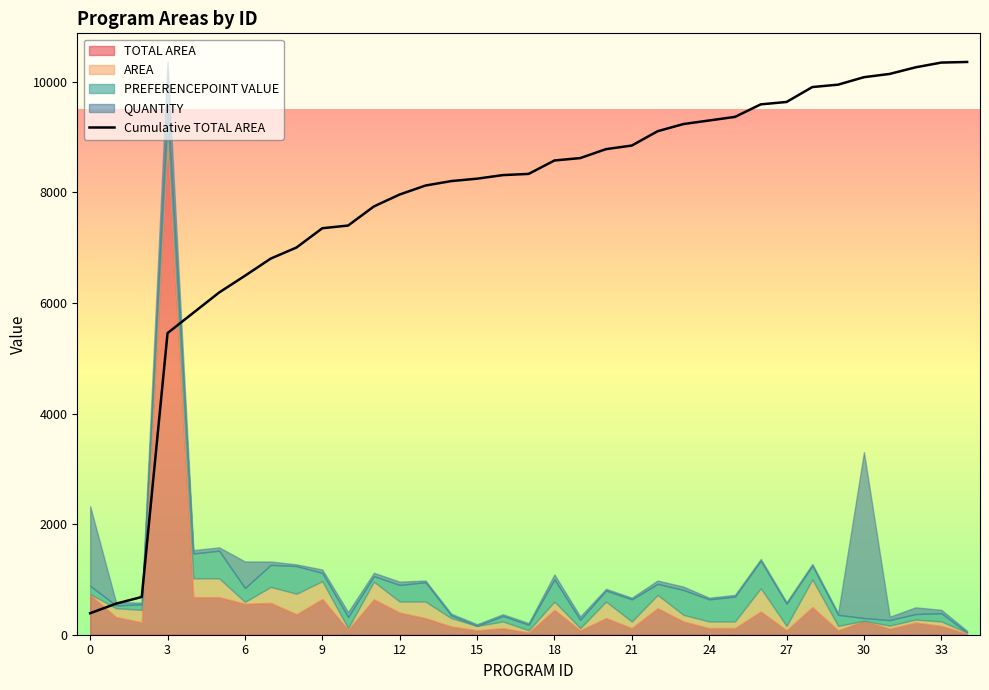

The value of Cumulative TOTAL AREA at 33 is 14845.8. True or false?

False